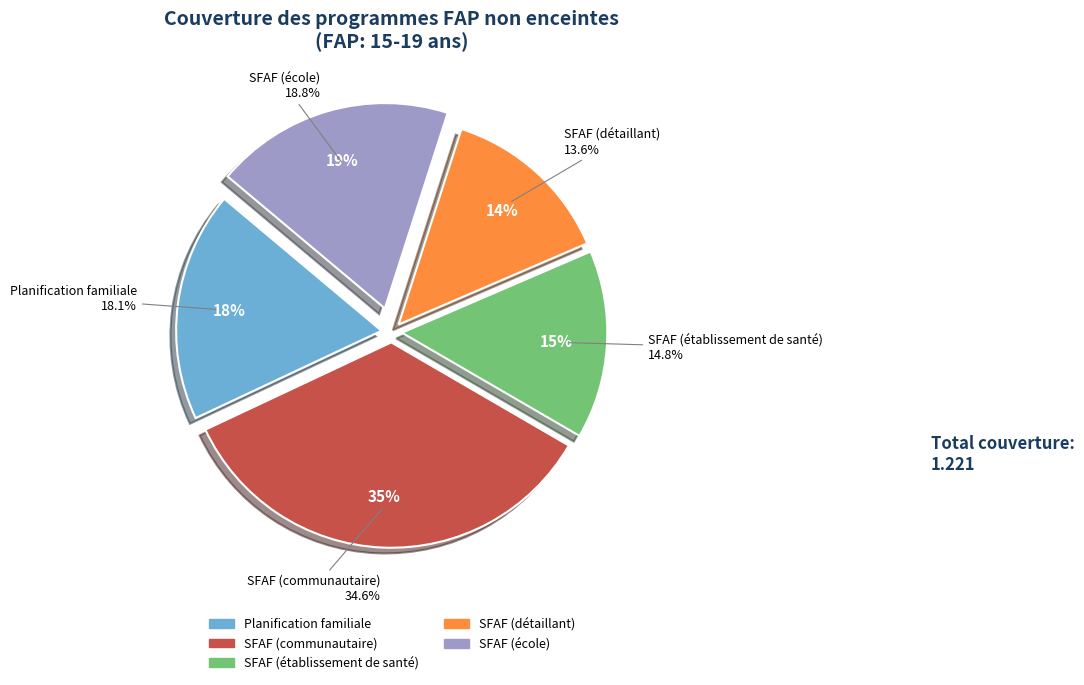

Does SFAF (détaillant) account for over 50% of the chart?

No